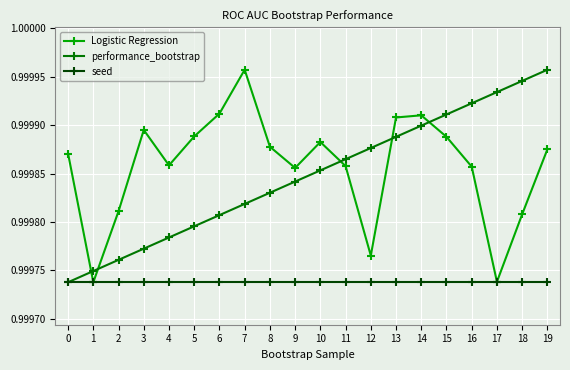

What is the total value across all series at 19?

3.0